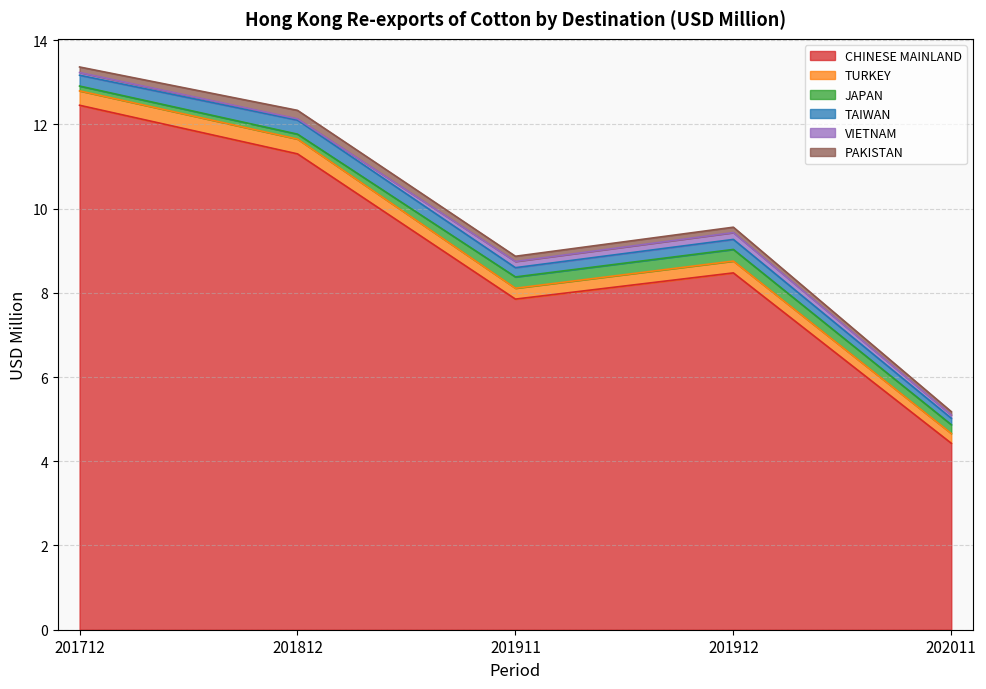

Reading left to right, extract all data points from this chart.

CHINESE MAINLAND: 201712=12.5	201812=11.3	201911=7.8	201912=8.5	202011=4.4
TURKEY: 201712=0.3	201812=0.4	201911=0.3	201912=0.3	202011=0.2
JAPAN: 201712=0.1	201812=0.1	201911=0.3	201912=0.3	202011=0.2
TAIWAN: 201712=0.3	201812=0.3	201911=0.2	201912=0.2	202011=0.2
VIETNAM: 201712=0.1	201812=0.0	201911=0.1	201912=0.2	202011=0.1
PAKISTAN: 201712=0.1	201812=0.2	201911=0.1	201912=0.1	202011=0.1